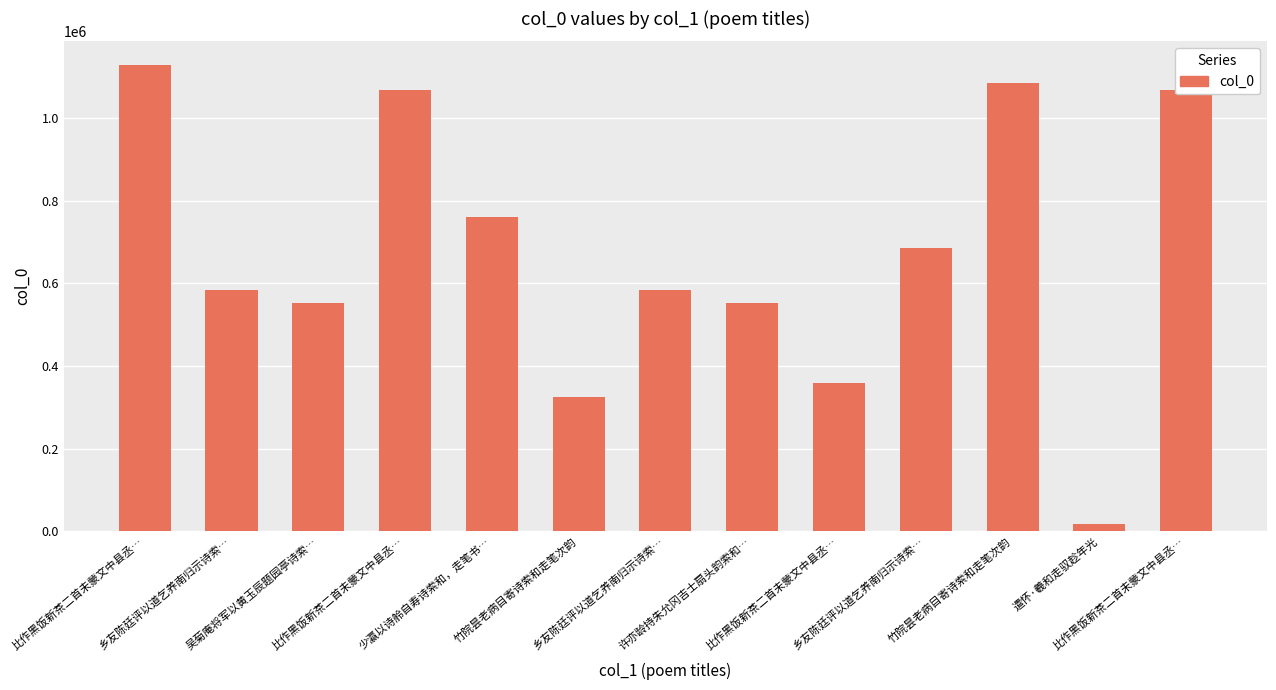

At which label is the value closest to 573358?

乡友陈廷评以道乞养南归示诗索…